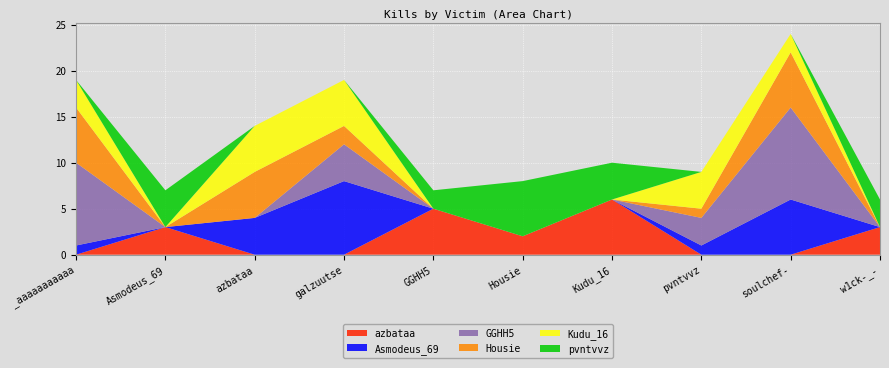

Reading right to left, list all the values displayed in this chart.

azbataa: w1ck-_-=3	soulchef-=0	pvntvvz=0	Kudu_16=6	Housie=2	GGHH5=5	galzuutse=0	azbataa=0	Asmodeus_69=3	_aaaaaaaaaaa=0
Asmodeus_69: w1ck-_-=0	soulchef-=6	pvntvvz=1	Kudu_16=0	Housie=0	GGHH5=0	galzuutse=8	azbataa=4	Asmodeus_69=0	_aaaaaaaaaaa=1
GGHH5: w1ck-_-=0	soulchef-=10	pvntvvz=3	Kudu_16=0	Housie=0	GGHH5=0	galzuutse=4	azbataa=0	Asmodeus_69=0	_aaaaaaaaaaa=9
Housie: w1ck-_-=0	soulchef-=6	pvntvvz=1	Kudu_16=0	Housie=0	GGHH5=0	galzuutse=2	azbataa=5	Asmodeus_69=0	_aaaaaaaaaaa=6
Kudu_16: w1ck-_-=0	soulchef-=2	pvntvvz=4	Kudu_16=0	Housie=0	GGHH5=0	galzuutse=5	azbataa=5	Asmodeus_69=0	_aaaaaaaaaaa=3
pvntvvz: w1ck-_-=3	soulchef-=0	pvntvvz=0	Kudu_16=4	Housie=6	GGHH5=2	galzuutse=0	azbataa=0	Asmodeus_69=4	_aaaaaaaaaaa=0